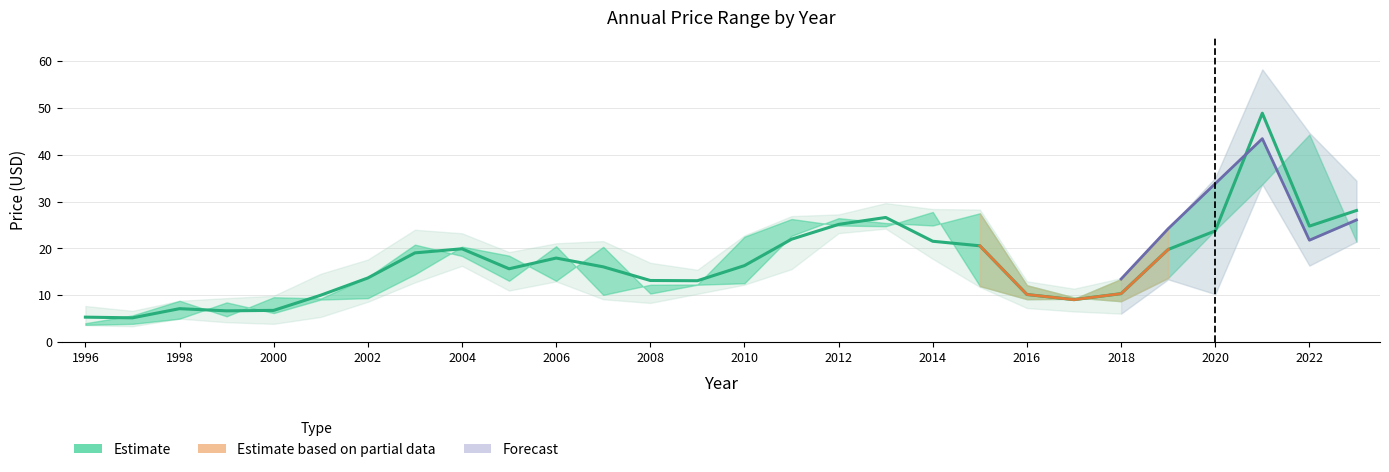

Reading left to right, extract all data points from this chart.

year_low: 1996=3.6	1997=3.4	1998=5.0	1999=4.2	2000=3.9	2001=5.4	2002=8.6	2003=12.7	2004=16.3	2005=11.0	2006=12.9	2007=9.1	2008=8.3	2009=10.3	2010=12.2	2011=15.6	2012=23.2	2013=24.2	2014=17.8	2015=11.8	2016=7.3	2017=6.5	2018=6.1	2019=13.4	2020=10.2	2021=33.7	2022=16.3	2023=21.4
year_open: 1996=3.7	1997=3.9	1998=5.0	1999=8.5	2000=6.2	2001=9.1	2002=9.4	2003=14.4	2004=20.4	2005=18.4	2006=13.1	2007=20.3	2008=10.3	2009=12.2	2010=12.6	2011=22.7	2012=26.5	2013=25.4	2014=24.9	2015=27.5	2016=12.1	2017=9.5	2018=8.7	2019=13.7	2020=23.9	2021=33.7	2022=44.3	2023=21.4
price: 1996=5.3	1997=5.2	1998=7.1	1999=6.7	2000=6.8	2001=10.0	2002=13.7	2003=19.0	2004=19.9	2005=15.6	2006=17.9	2007=16.1	2008=13.1	2009=13.1	2010=16.3	2011=22.0	2012=25.1	2013=26.6	2014=21.5	2015=20.5	2016=10.1	2017=9.0	2018=10.3	2019=19.8	2020=23.7	2021=48.9	2022=24.8	2023=28.1
year_close: 1996=4.0	1997=5.7	1998=8.8	1999=5.5	2000=9.6	2001=9.3	2002=13.9	2003=20.8	2004=18.4	2005=13.1	2006=20.5	2007=10.1	2008=12.2	2009=12.3	2010=22.5	2011=26.3	2012=24.9	2013=24.7	2014=27.8	2015=12.0	2016=9.1	2017=9.2	2018=13.5	2019=24.2	2020=33.8	2021=43.4	2022=21.7	2023=26.1
year_high: 1996=7.7	1997=6.7	1998=8.8	1999=9.4	2000=9.9	2001=14.6	2002=17.6	2003=24.0	2004=23.2	2005=19.2	2006=21.1	2007=21.6	2008=16.9	2009=15.4	2010=22.8	2011=26.9	2012=27.3	2013=29.7	2014=28.4	2015=28.3	2016=13.0	2017=11.4	2018=13.6	2019=24.2	2020=35.1	2021=58.2	2022=44.7	2023=34.5